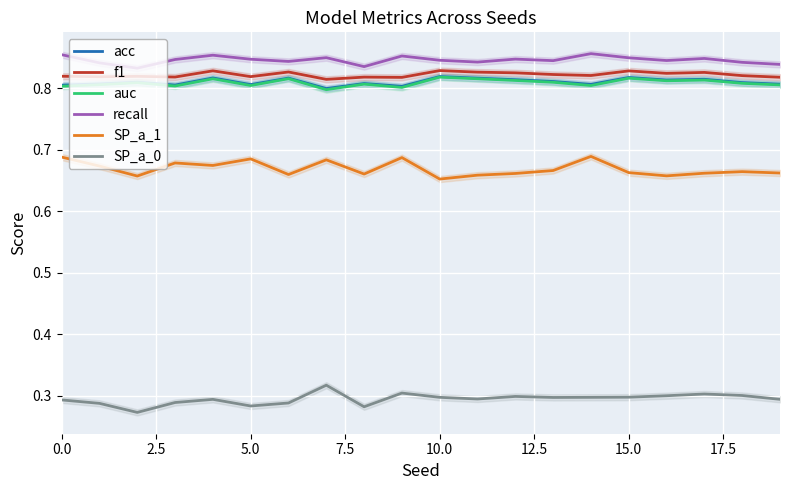

True or false: recall and acc intersect in this chart.

False